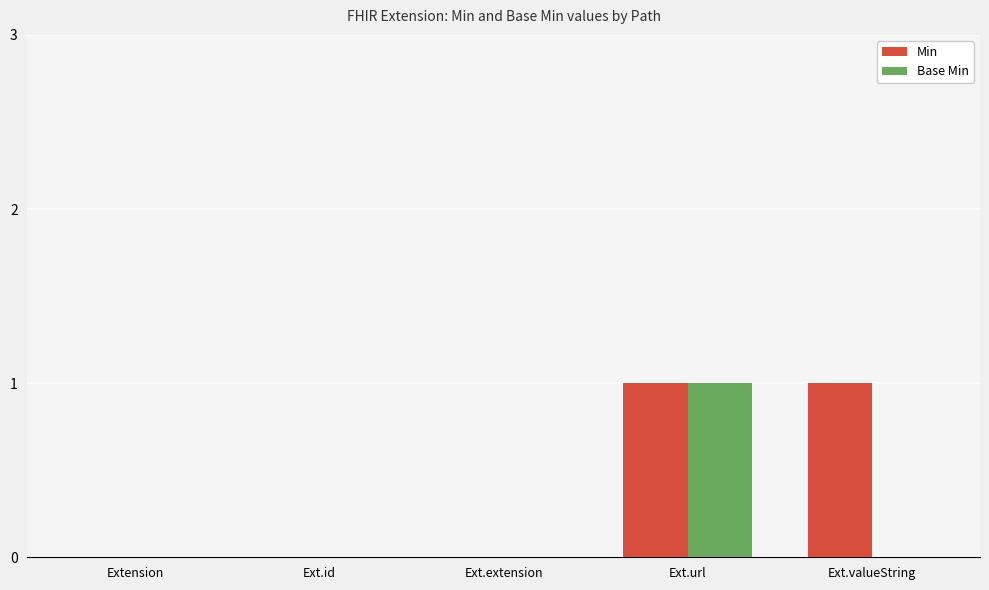

Reading right to left, what are all the values shown in this chart?

Min: Ext.valueString=1	Ext.url=1	Ext.extension=0	Ext.id=0	Extension=0
Base Min: Ext.valueString=0	Ext.url=1	Ext.extension=0	Ext.id=0	Extension=0